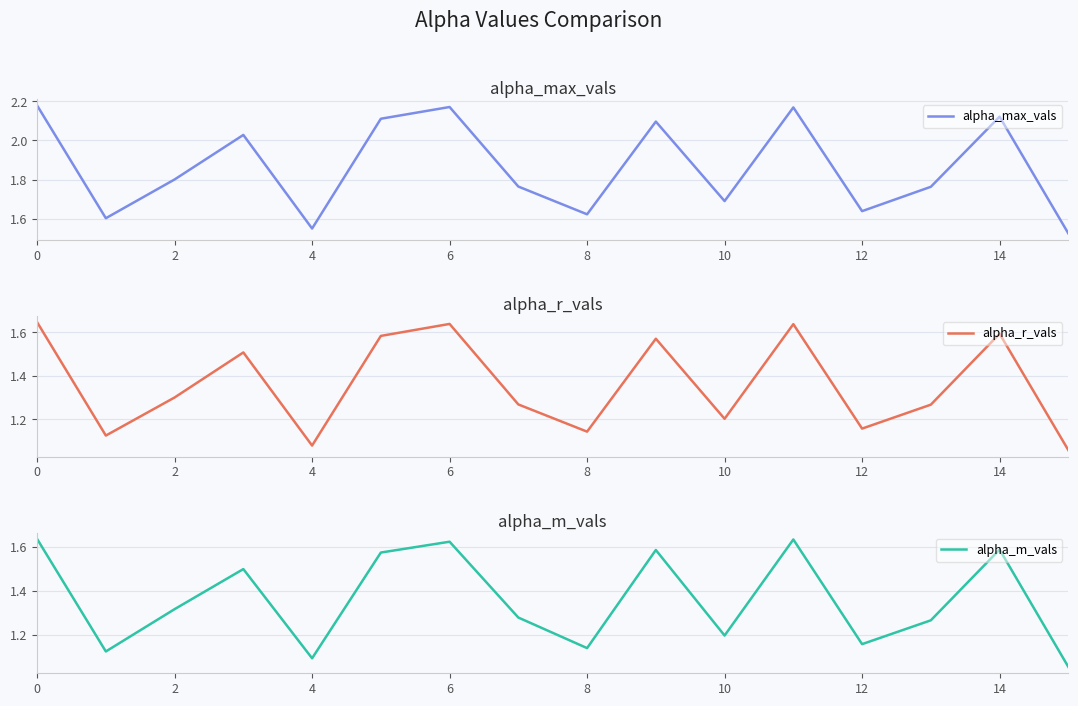

Which category has the lowest value across all series?

15